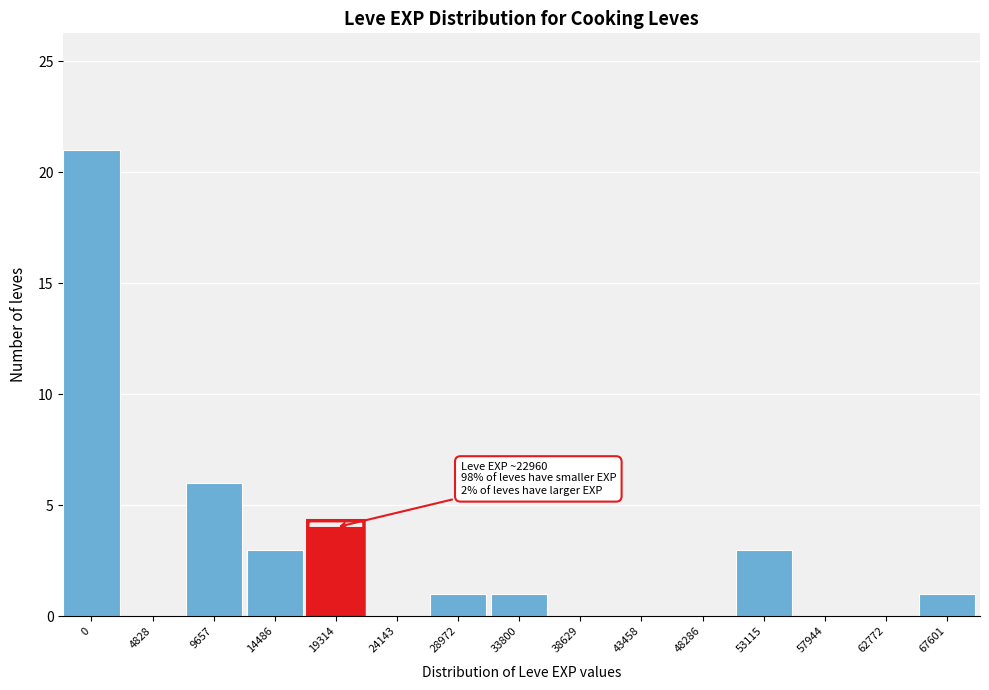

Reading left to right, extract all data points from this chart.

0=21	4828=0	9657=6	14486=3	19314=4	24143=0	28972=1	33800=1	38629=0	43458=0	48286=0	53115=3	57944=0	62772=0	67601=1